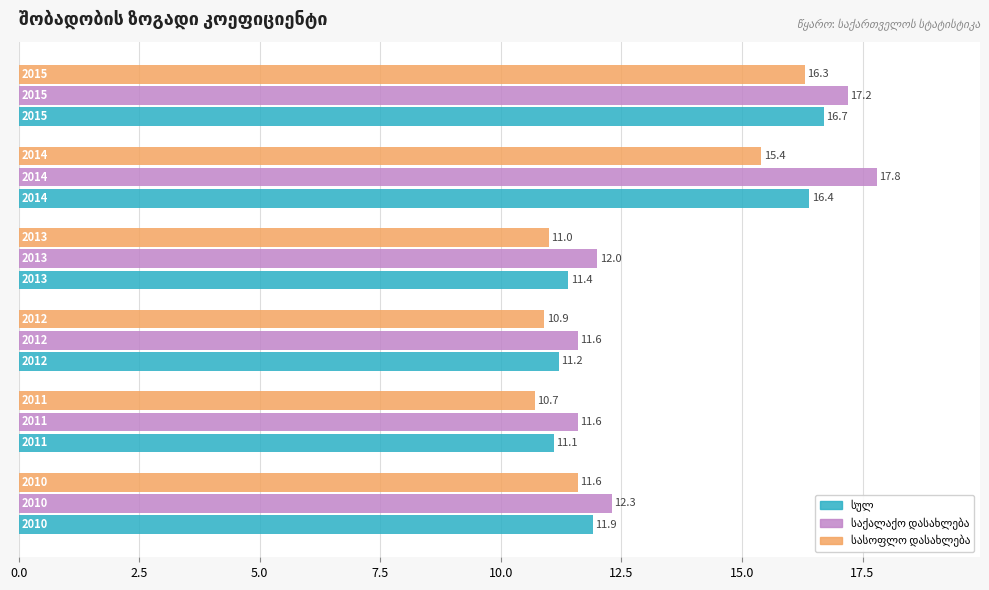

At how many categories does at least one series exceed 17?

2